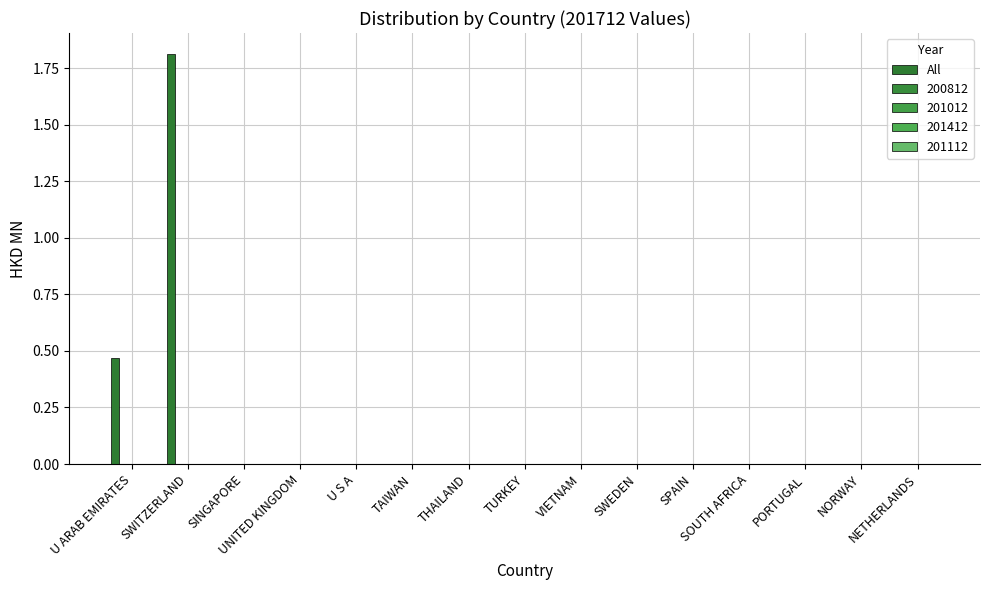

Are the bars horizontal?

No